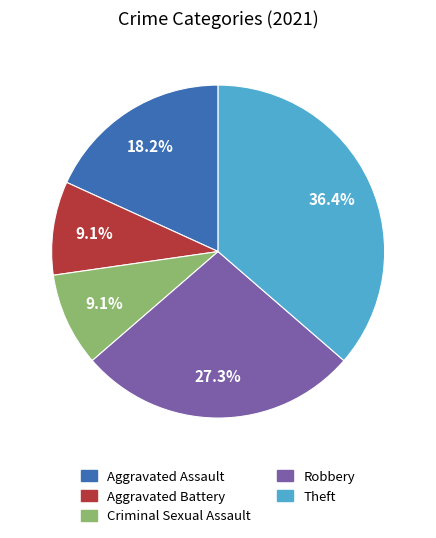

The Aggravated Assault slice represents 9% of the pie. True or false?

False